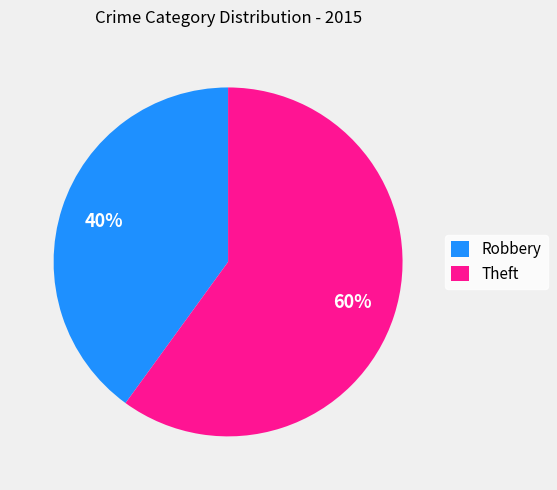

To the nearest percent, what is the average slice percentage?

50%